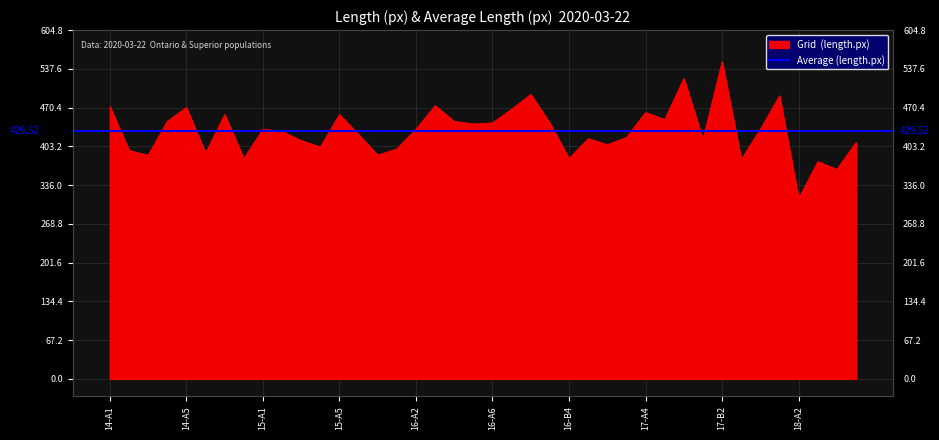

What is the average value?

429.5